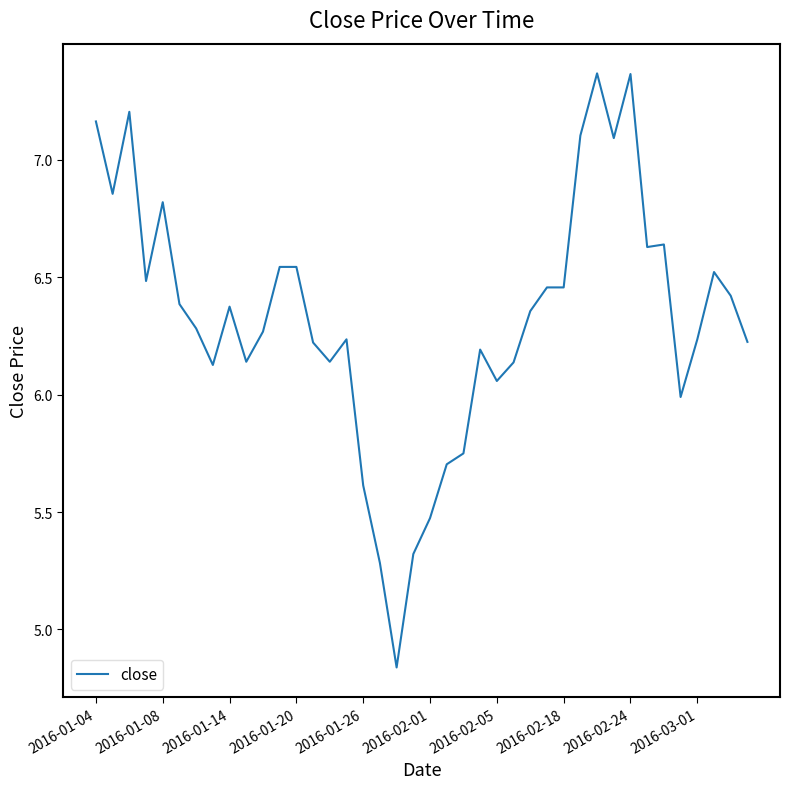

What is the difference between the maximum and minimum values?

2.5